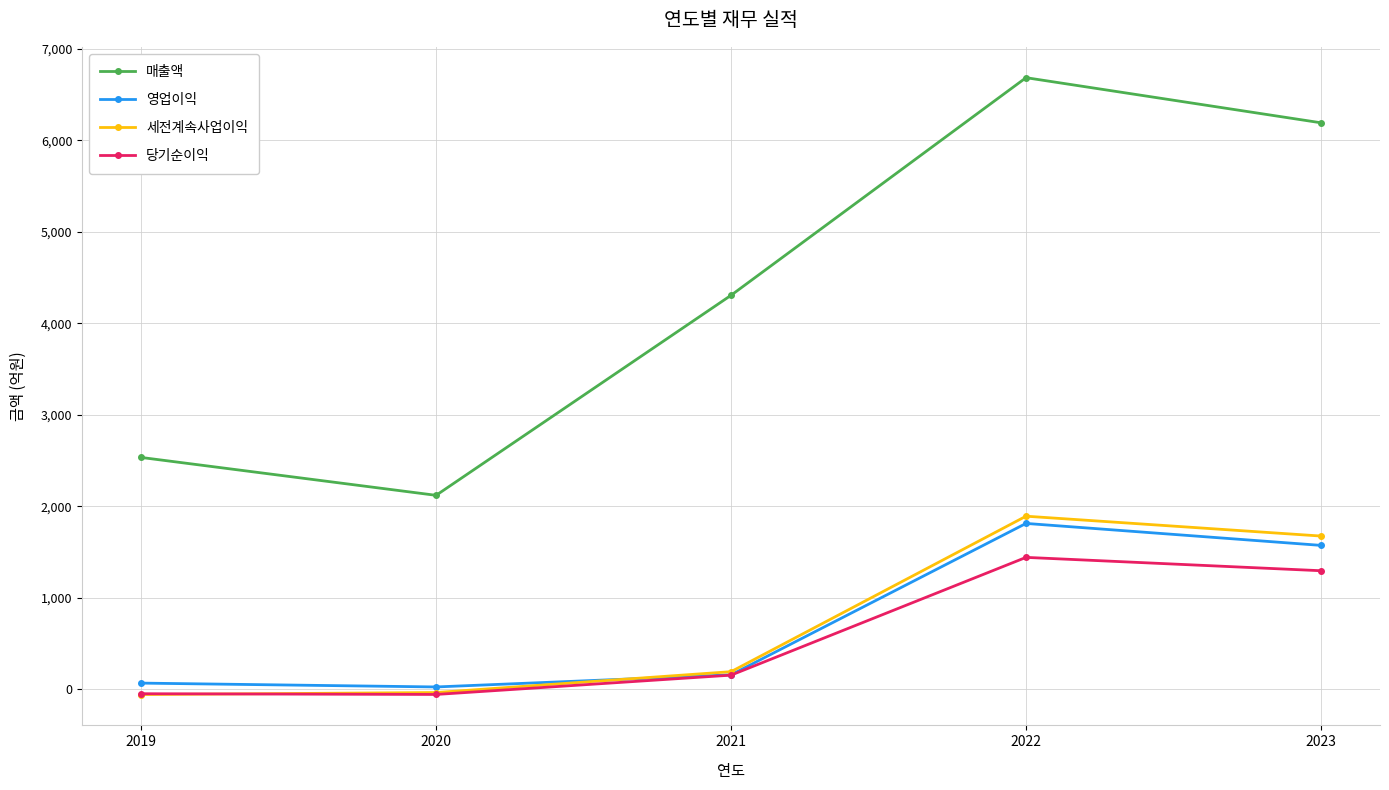

List the series in order of their peak value, lowest first.

당기순이익, 영업이익, 세전계속사업이익, 매출액